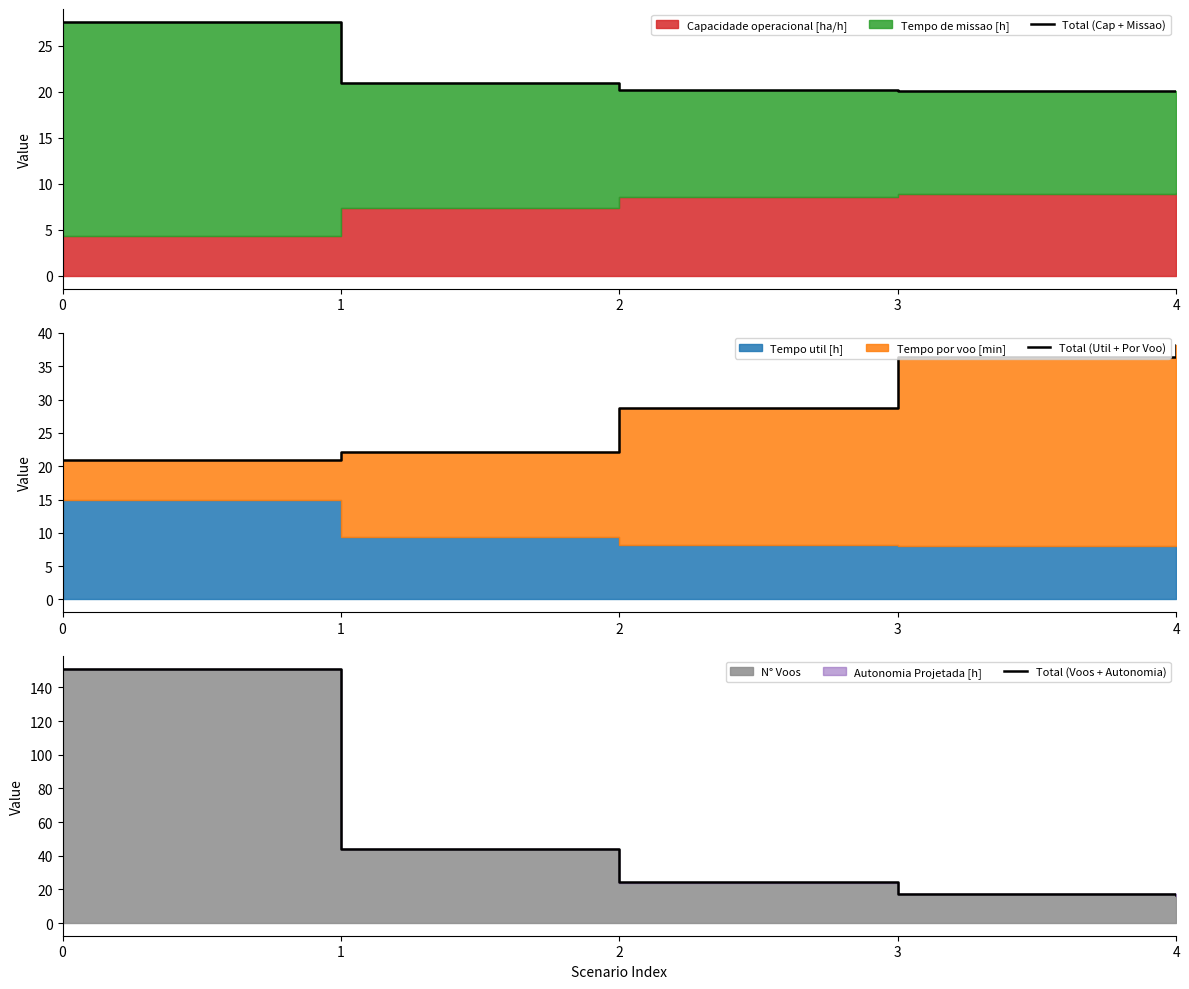

True or false: Total (Voos + Autonomia) has more than 1 interior local peaks.

False